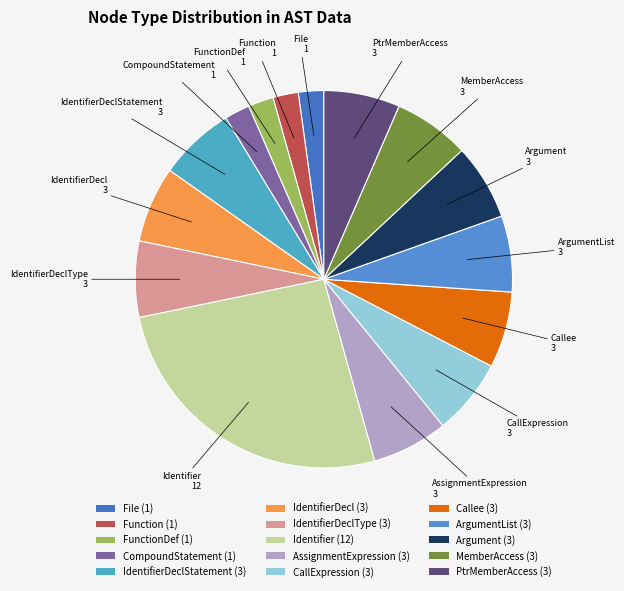

How many slices are in this pie chart?

15